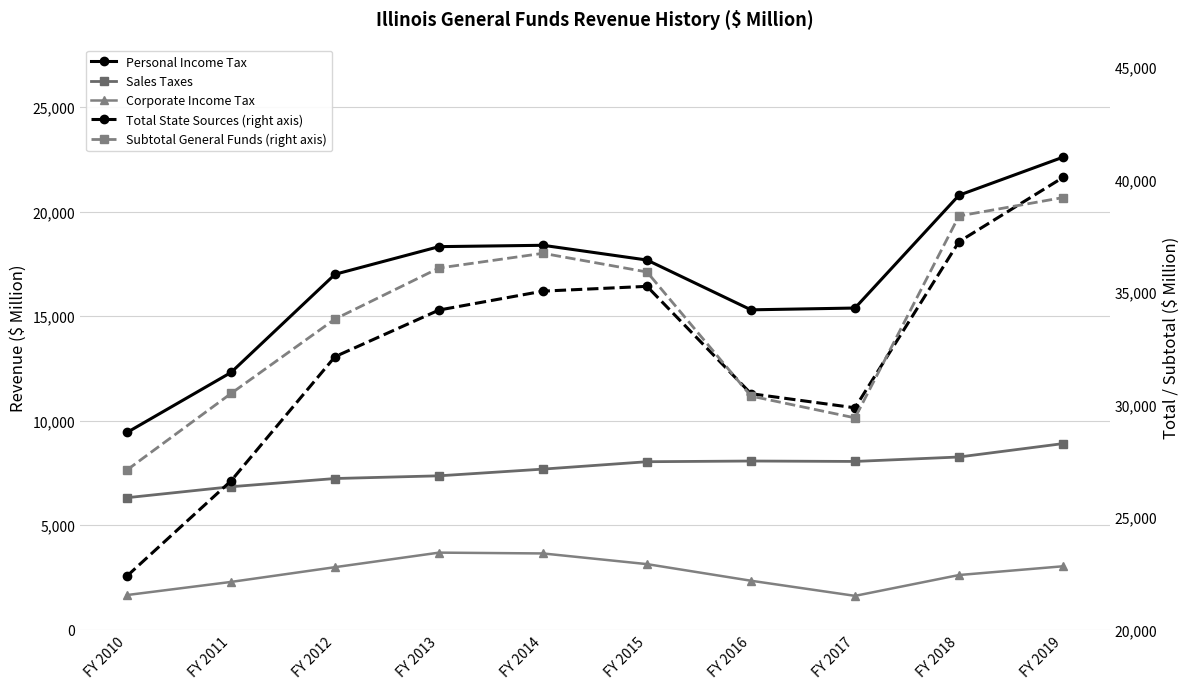

Rank the series by their maximum value, from highest to lowest.

Total State Sources (right axis), Subtotal General Funds (right axis), Personal Income Tax, Sales Taxes, Corporate Income Tax